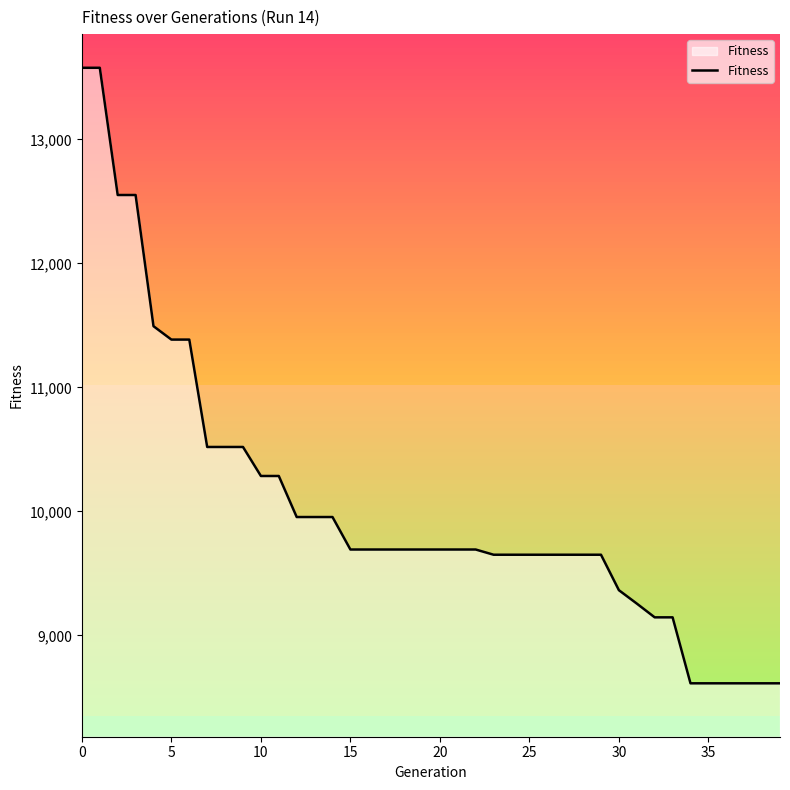

The value at 0 is 23396. True or false?

False